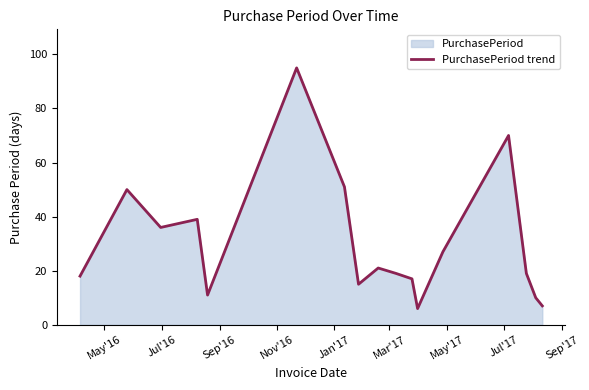

Does the chart display data point markers on the line(s)?

No